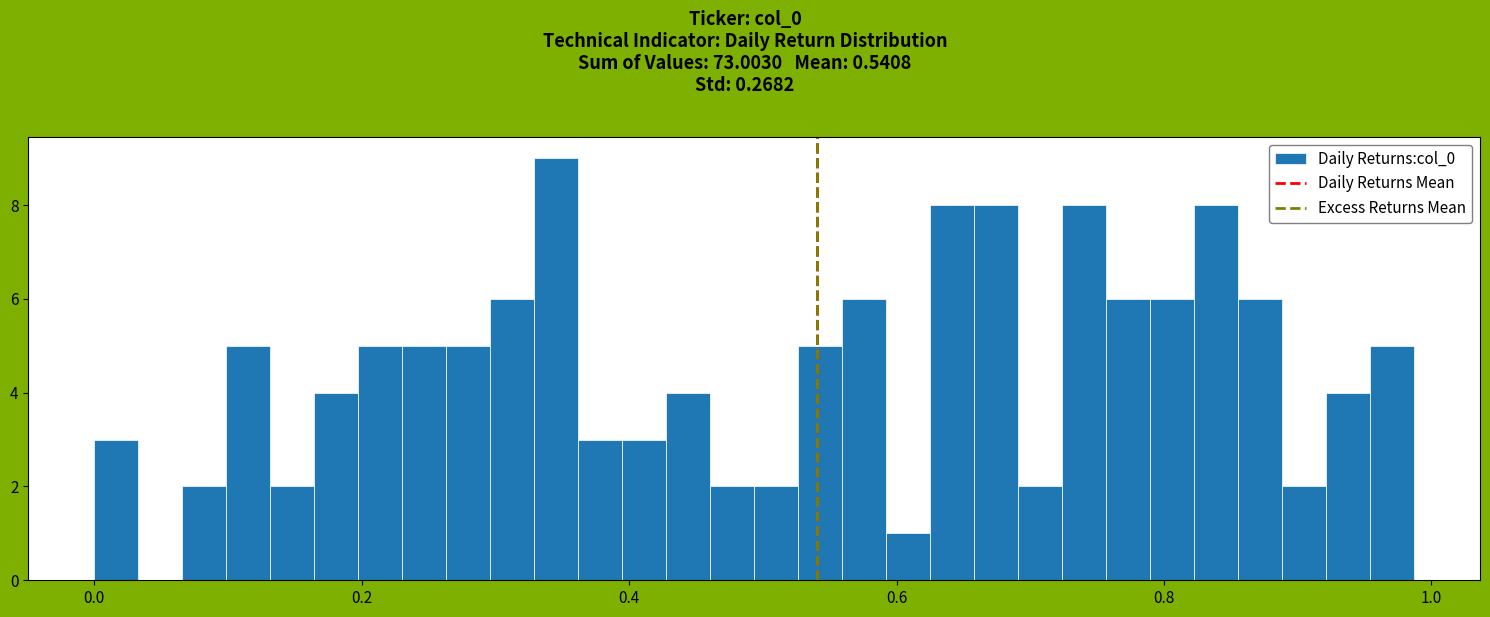

Read against the x-axis, roughly where is the centre of the tallest bar?

0.34